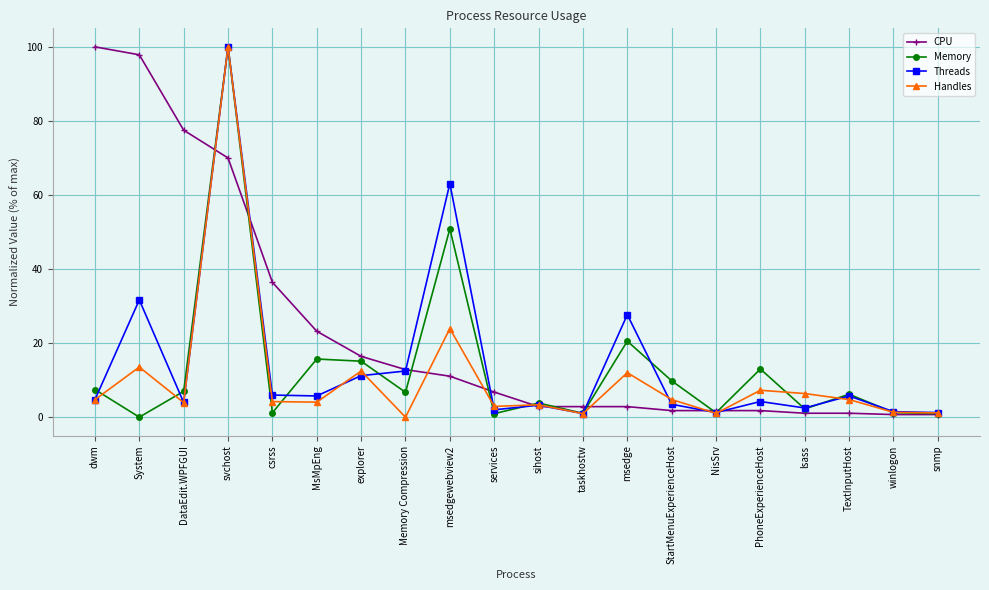

Where do Threads and Memory first cross each other?

dwm and System